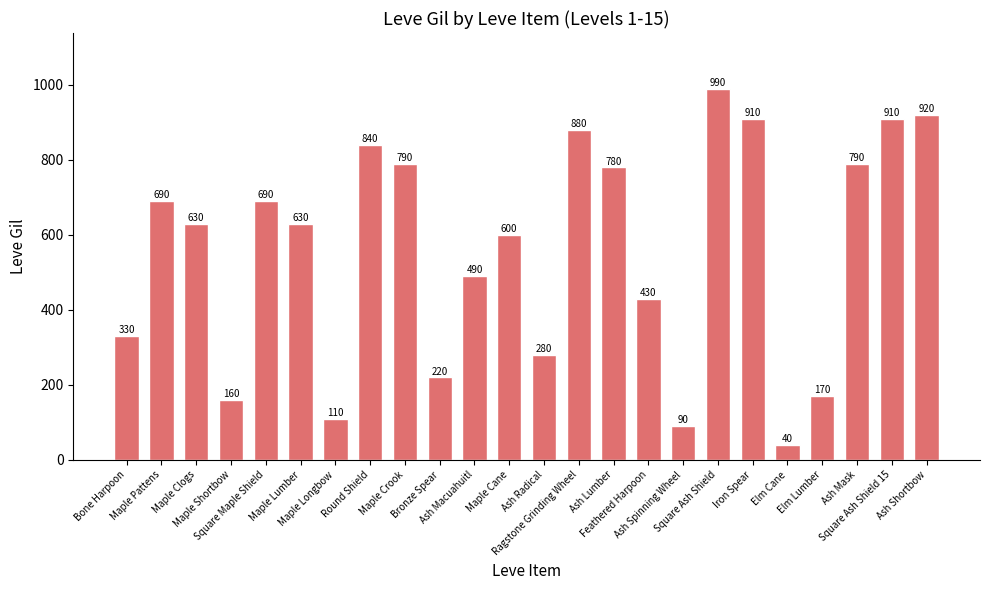

How many bars are there in total?

24